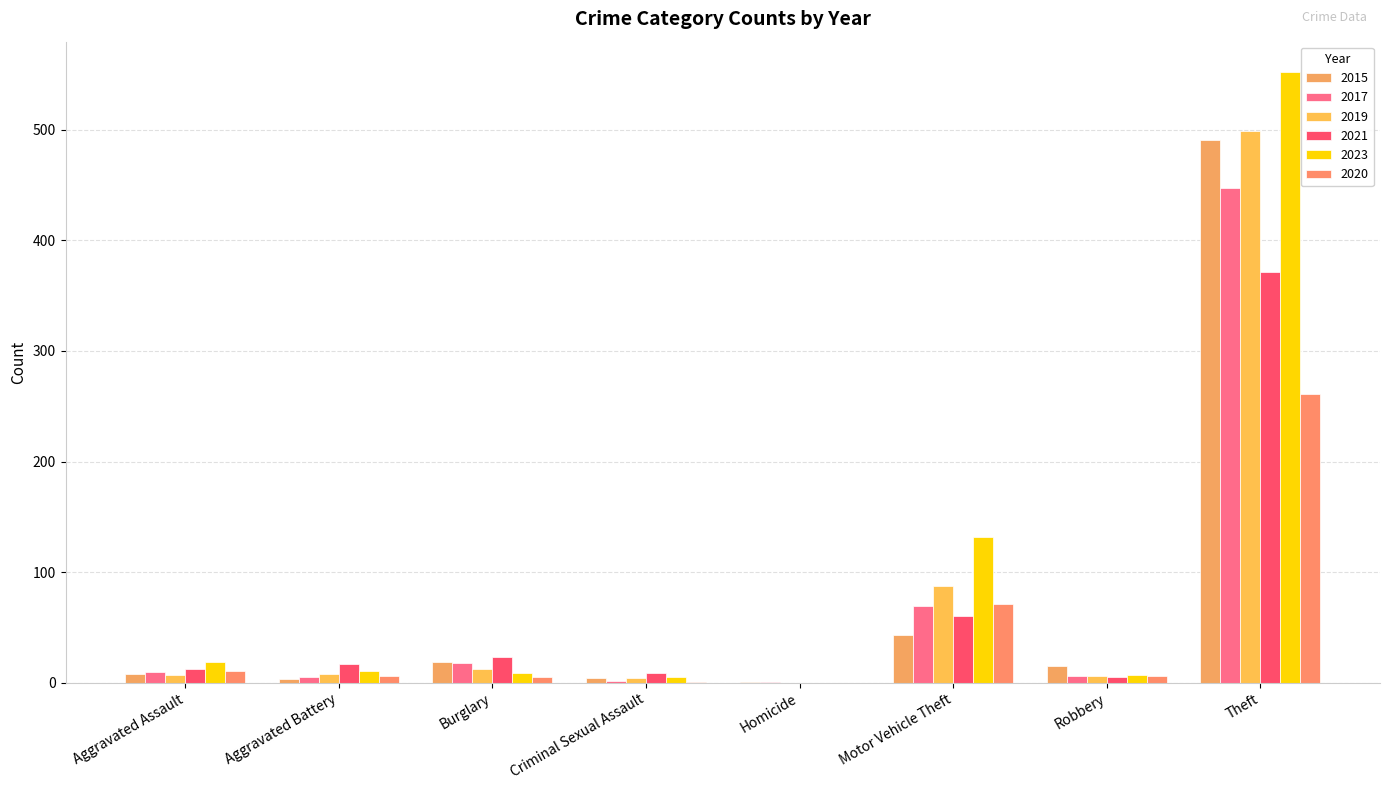

The 2017 series shows 18 at Burglary. True or false?

True